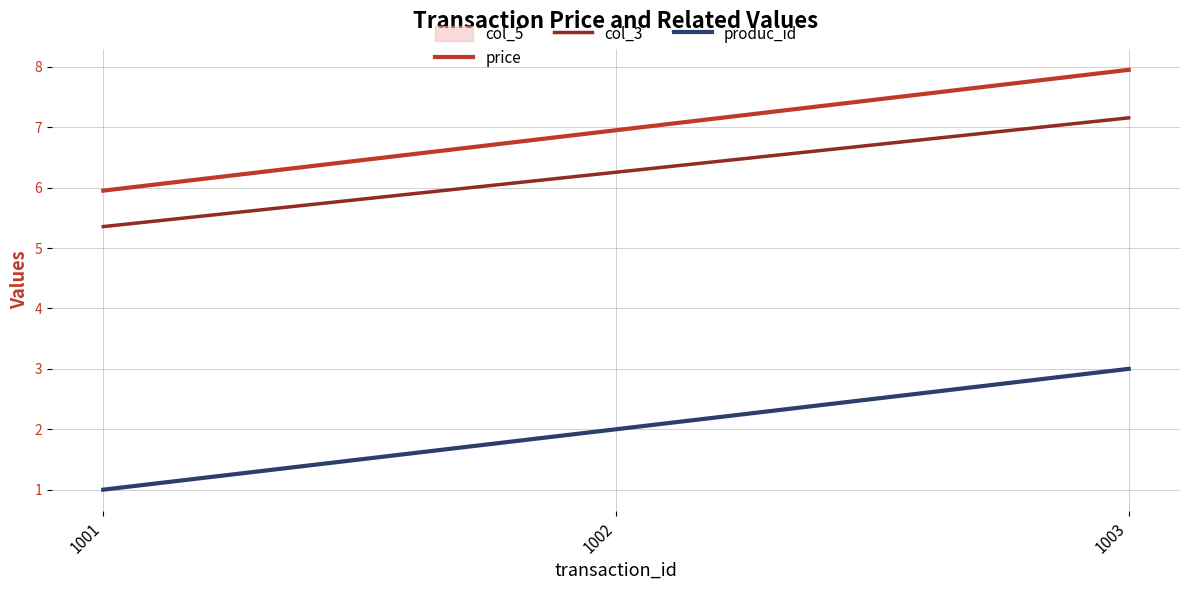

At which label does col_3 reach its peak?

1003